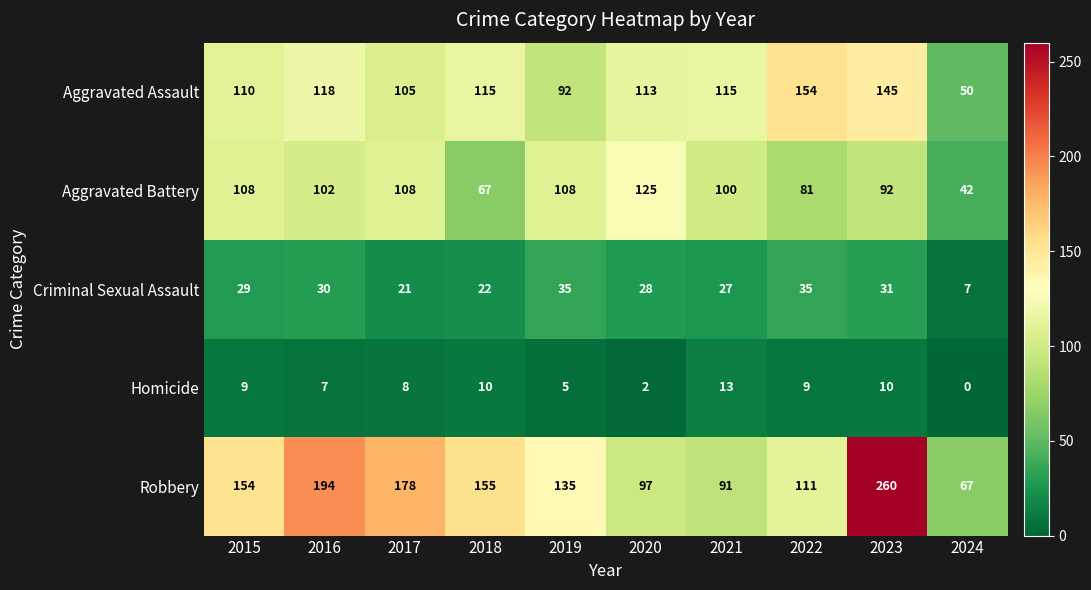

What is the minimum value for Criminal Sexual Assault?

7